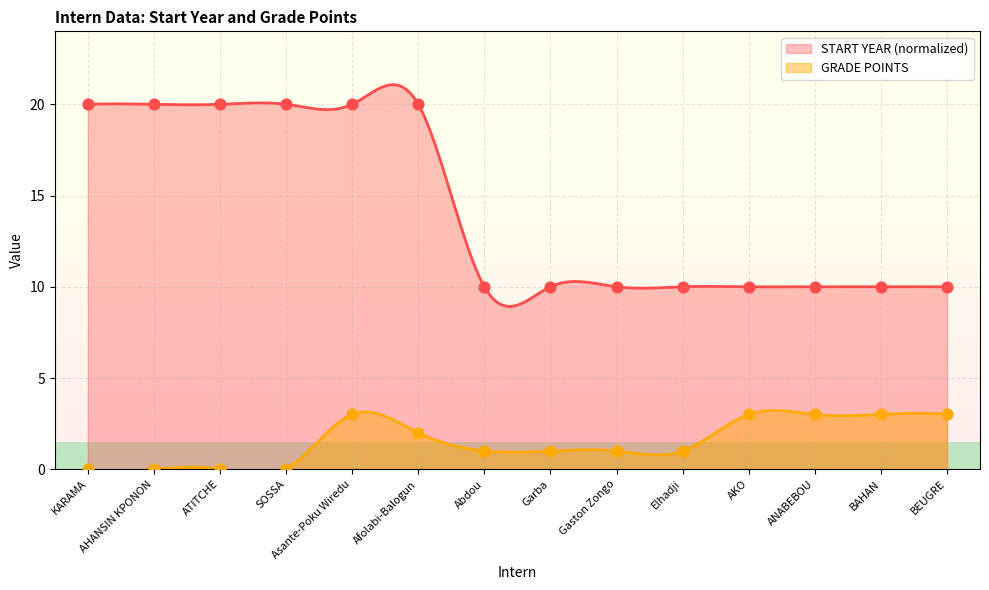

At which category is the sum across all series the highest?

Asante-Poku Wiredu